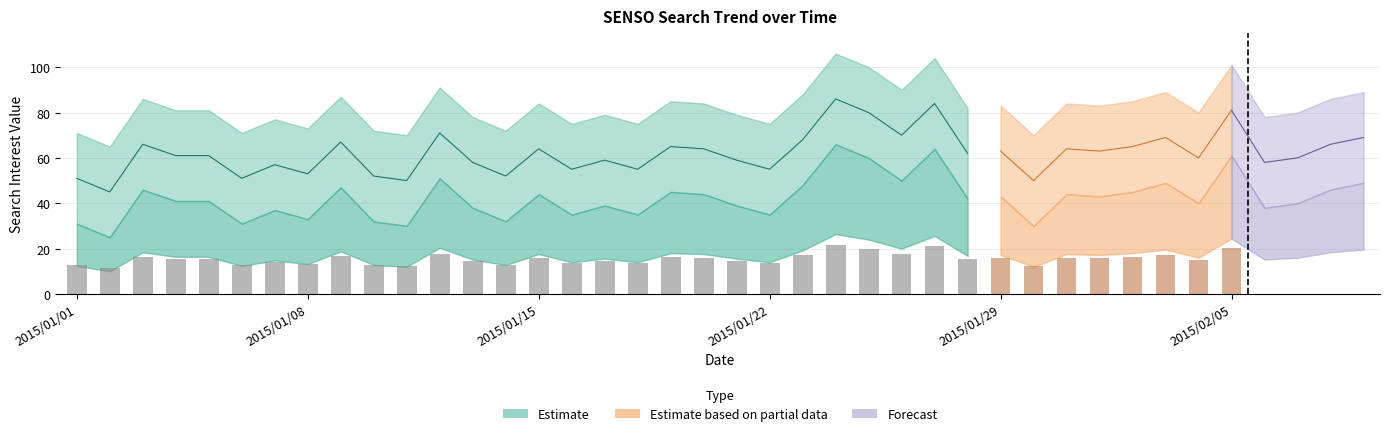

At which category does the chart reach its peak across all series?

2015/01/24